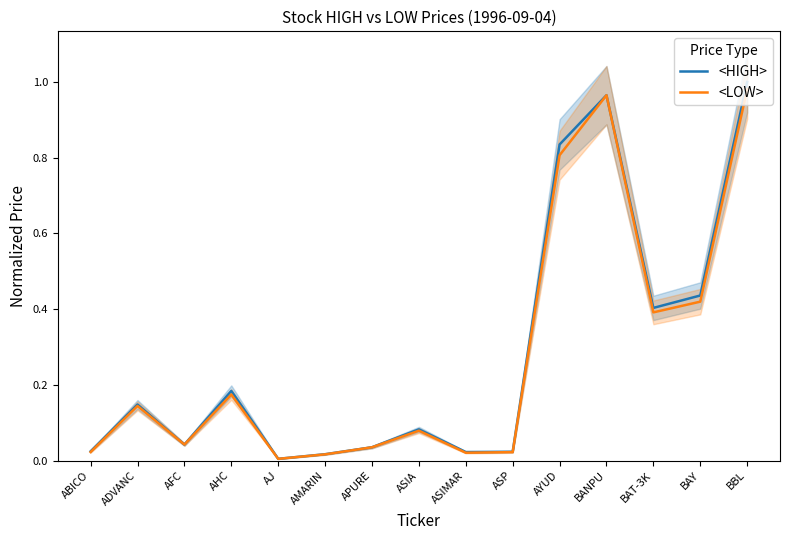

What value does the <HIGH> series have at AHC?

0.2